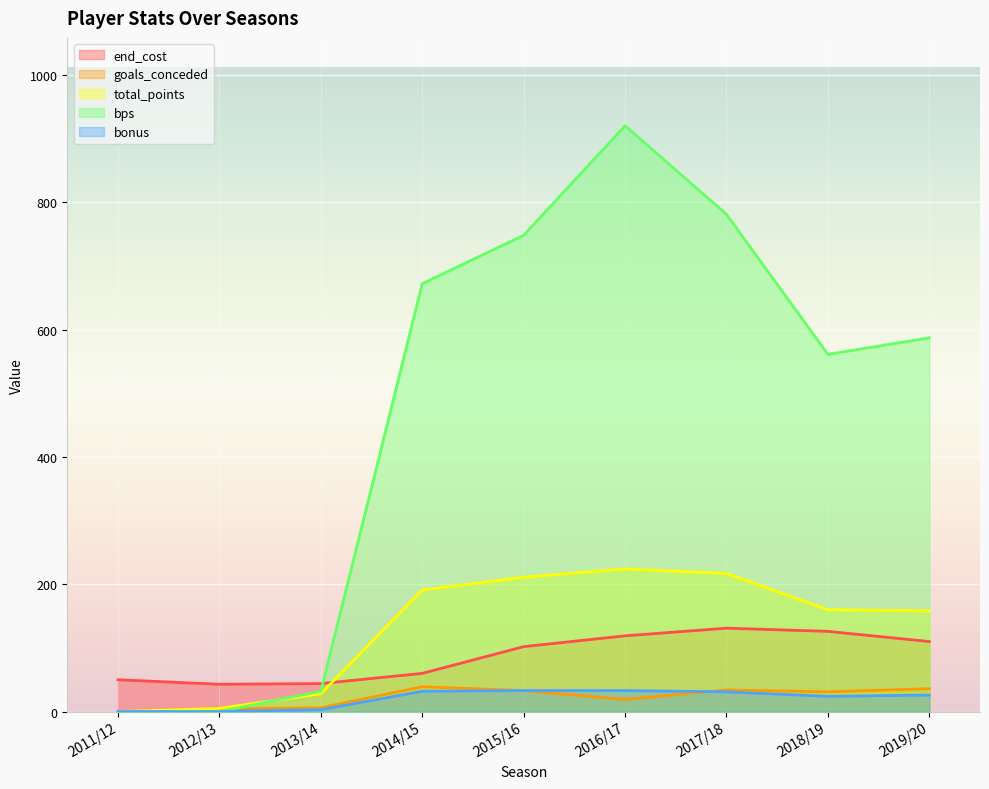

True or false: total_points and goals_conceded intersect in this chart.

False